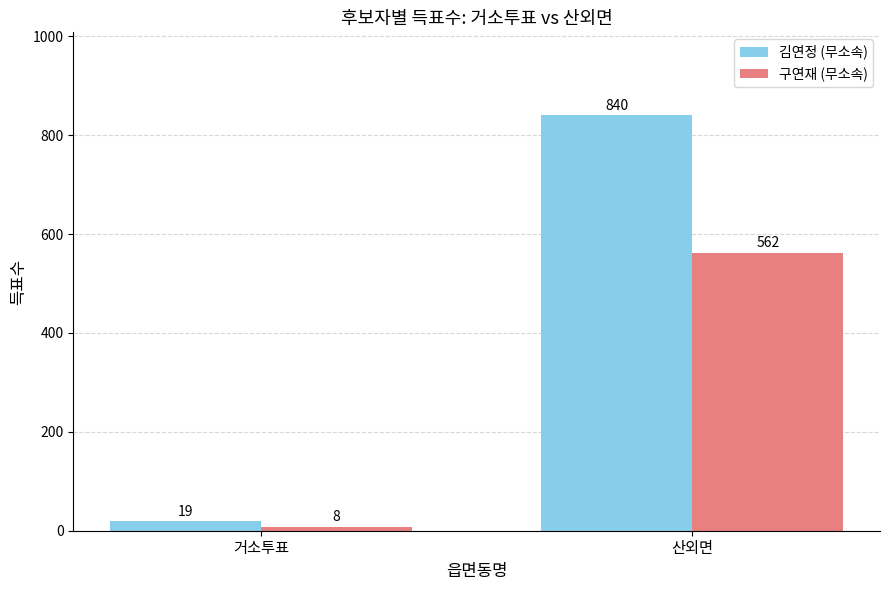

What is the value of the 구연재 (무소속) bar at the 1st from the left?

8